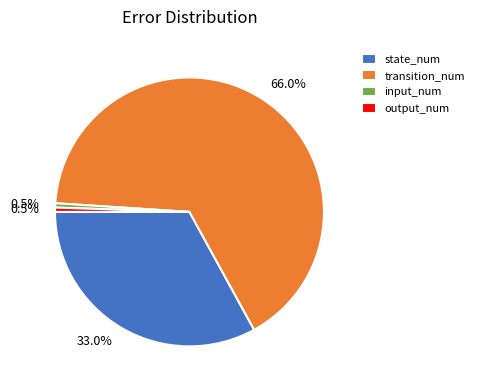

What portion of the pie excludes output_num?

99.5%